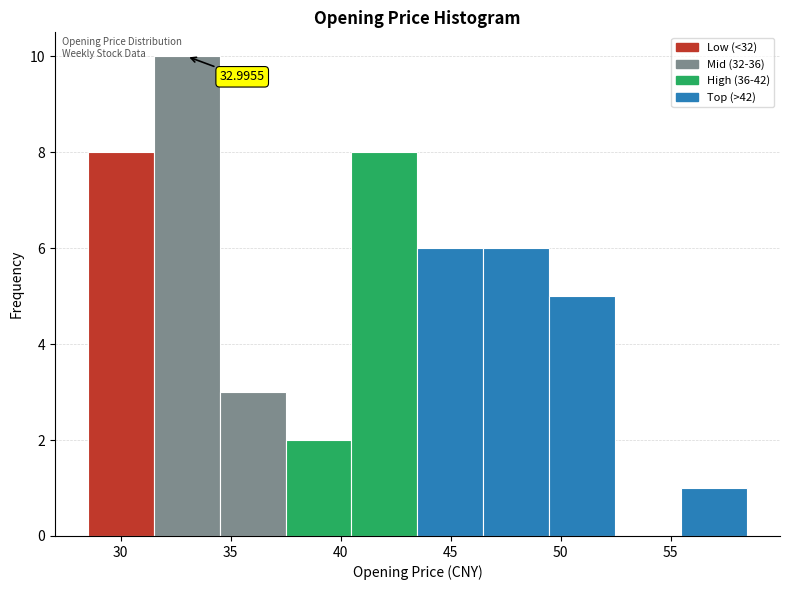

Which range on the x-axis has the tallest bar?

31.5 to 34.5